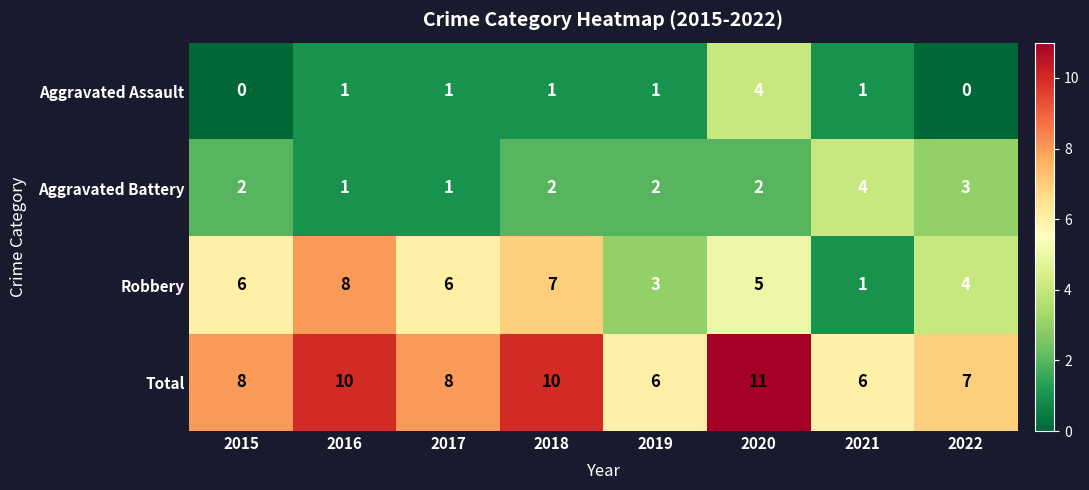

What is the sum of the Total values at 2018 and 2017?

18